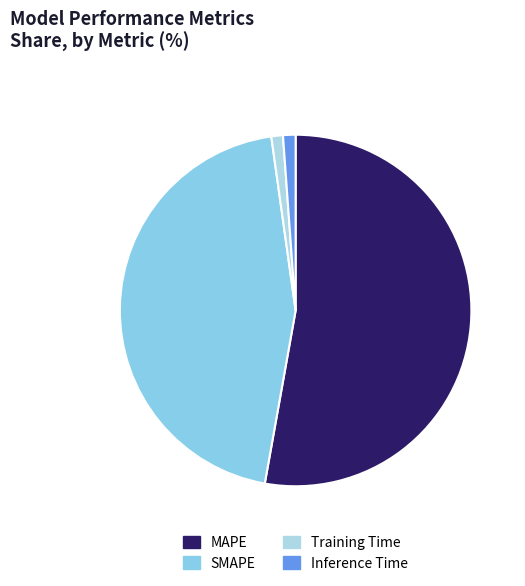

How many segments does this pie chart have?

4